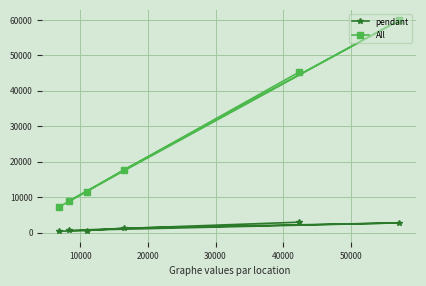

True or false: pendant has more than 2 interior local peaks.

False